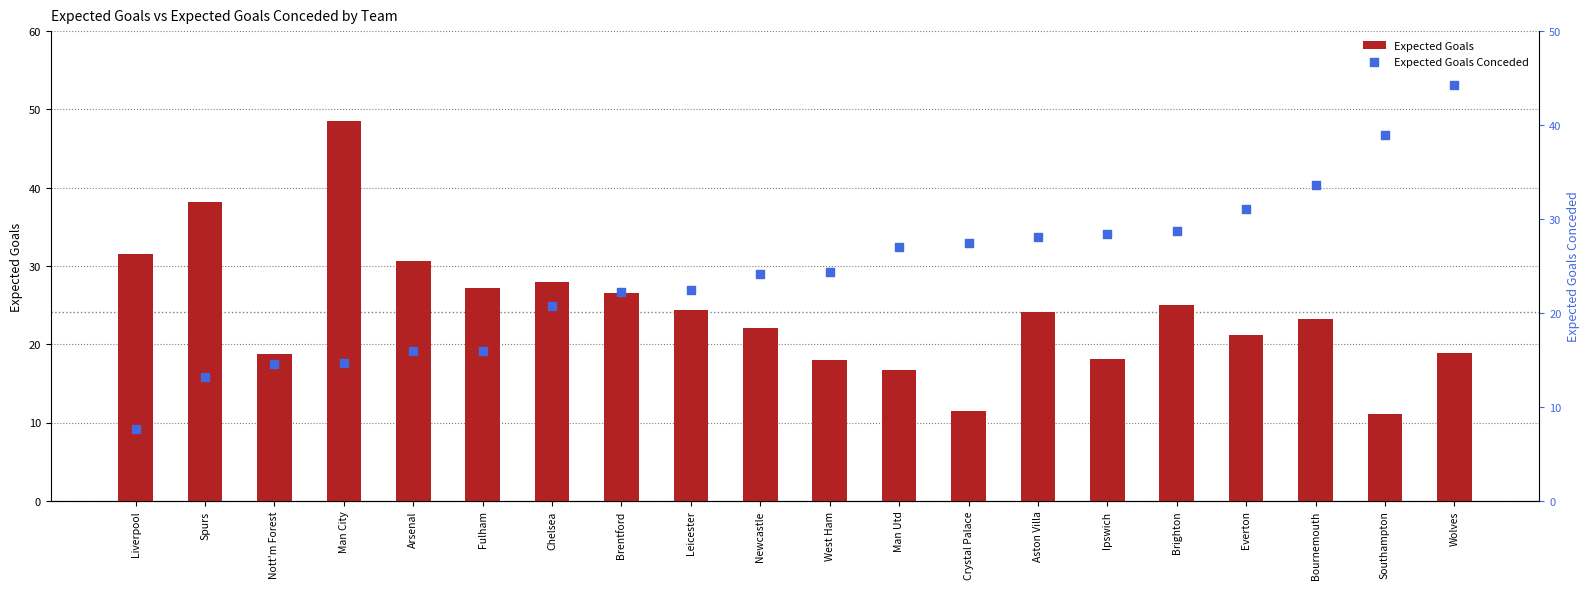

Which series has the widest spread of Y values?

Expected Goals